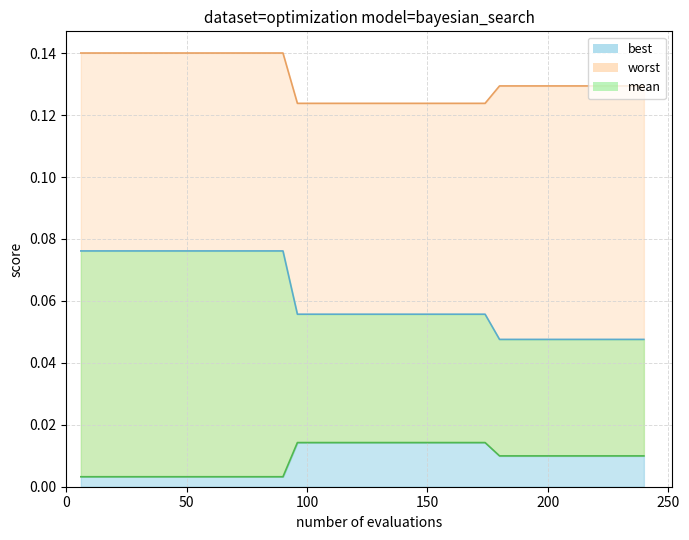

At how many categories does at least one series exceed 0?

40